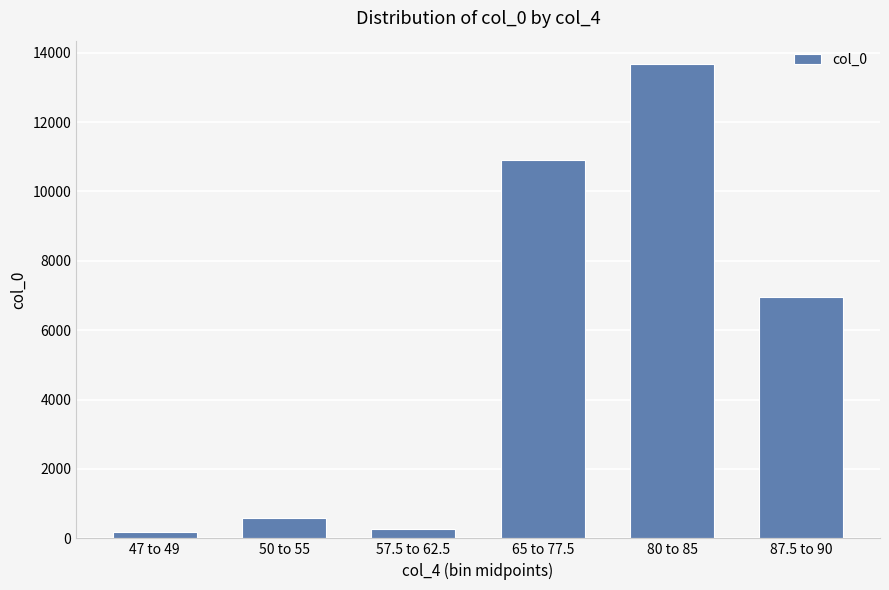

Which has a higher value, 80 to 85 or 57.5 to 62.5?

80 to 85